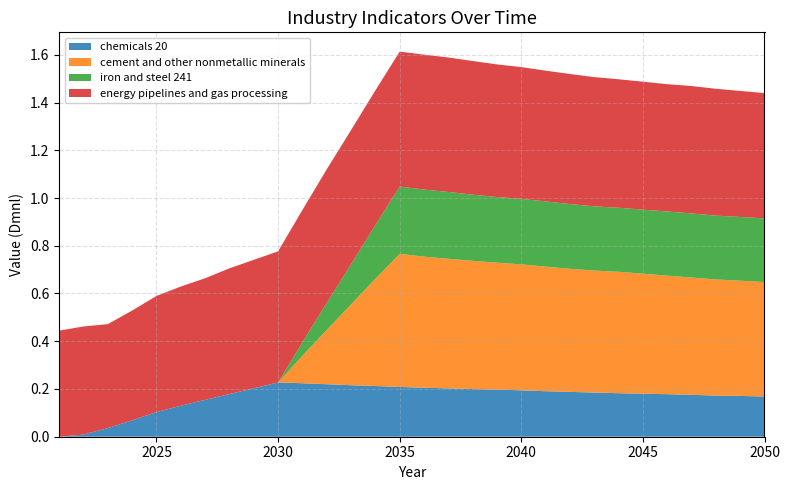

Reading left to right, list all the values displayed in this chart.

chemicals 20: 0.0	0.0	0.0	0.1	0.1	0.1	0.2	0.2	0.2	0.2	0.2	0.2	0.2	0.2	0.2	0.2	0.2	0.2	0.2	0.2	0.2	0.2	0.2	0.2	0.2	0.2	0.2	0.2	0.2	0.2
cement and other nonmetallic minerals: 0.0	0.0	0.0	0.0	0.0	0.0	0.0	0.0	0.0	0.0	0.1	0.2	0.3	0.4	0.6	0.5	0.5	0.5	0.5	0.5	0.5	0.5	0.5	0.5	0.5	0.5	0.5	0.5	0.5	0.5
iron and steel 241: 0.0	0.0	0.0	0.0	0.0	0.0	0.0	0.0	0.0	0.0	0.1	0.1	0.2	0.2	0.3	0.3	0.3	0.3	0.3	0.3	0.3	0.3	0.3	0.3	0.3	0.3	0.3	0.3	0.3	0.3
energy pipelines and gas processing: 0.4	0.5	0.4	0.5	0.5	0.5	0.5	0.5	0.5	0.5	0.6	0.6	0.6	0.6	0.6	0.6	0.6	0.6	0.6	0.6	0.5	0.5	0.5	0.5	0.5	0.5	0.5	0.5	0.5	0.5